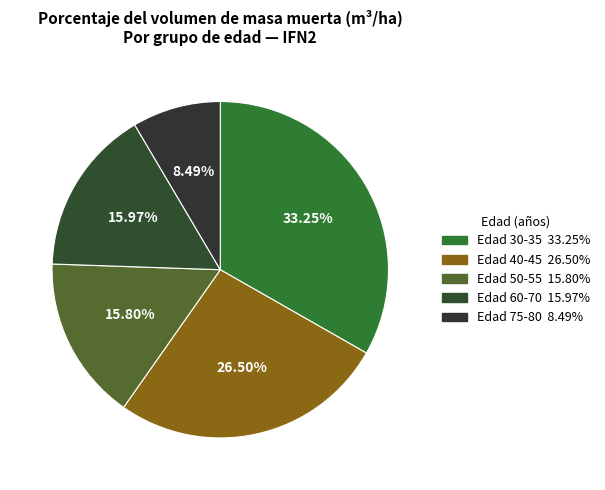

Count the number of slices in the pie.

5